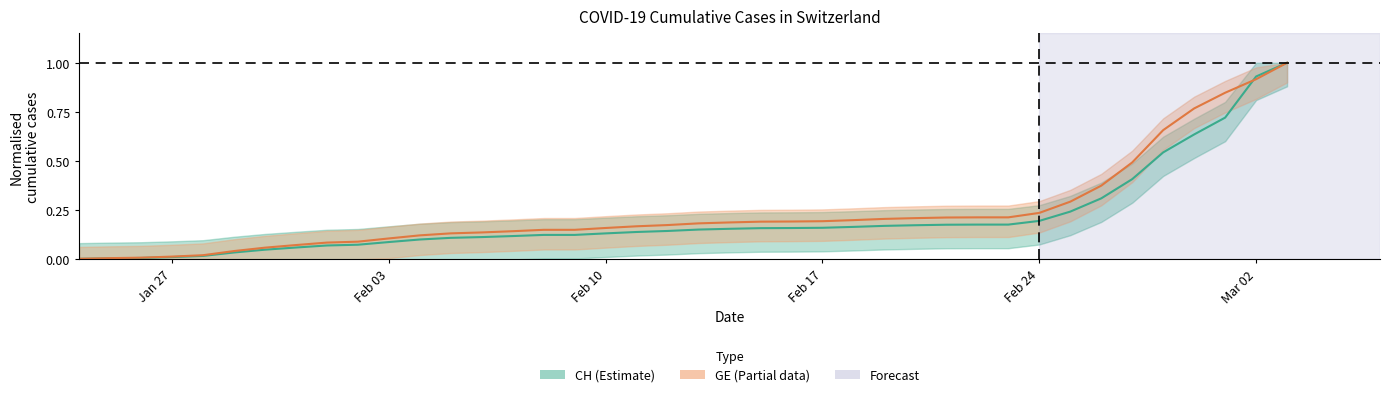

At how many categories does at least one series exceed 0?

40